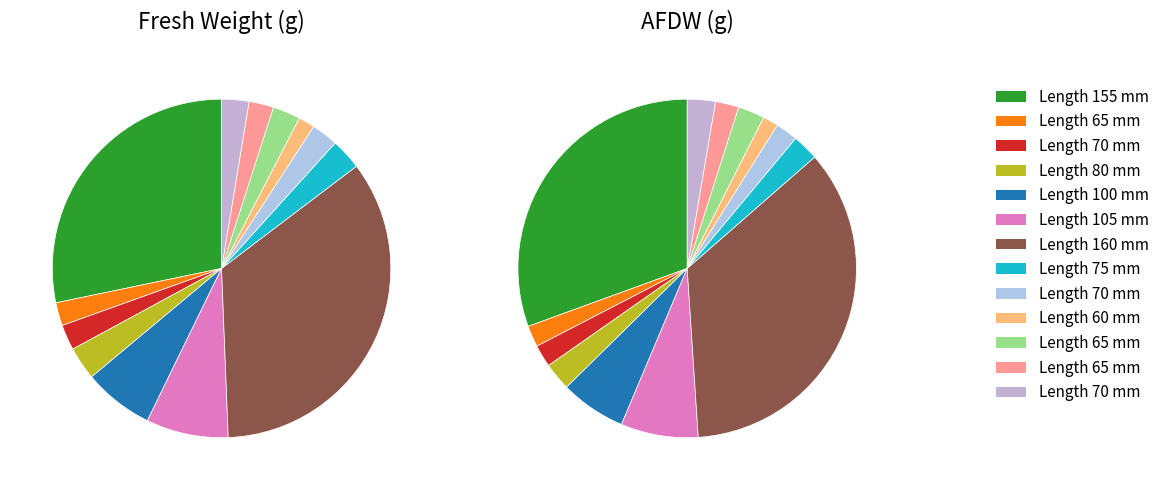

What is the difference between the highest and lowest values at 60?

1.8